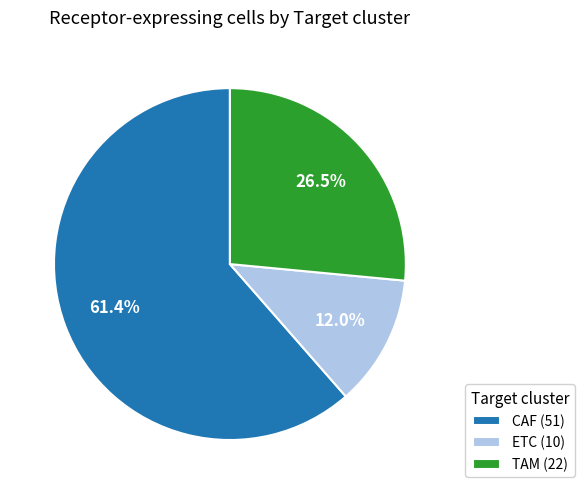

To the nearest percent, what is the difference between the CAF and TAM slice percentages?

35%